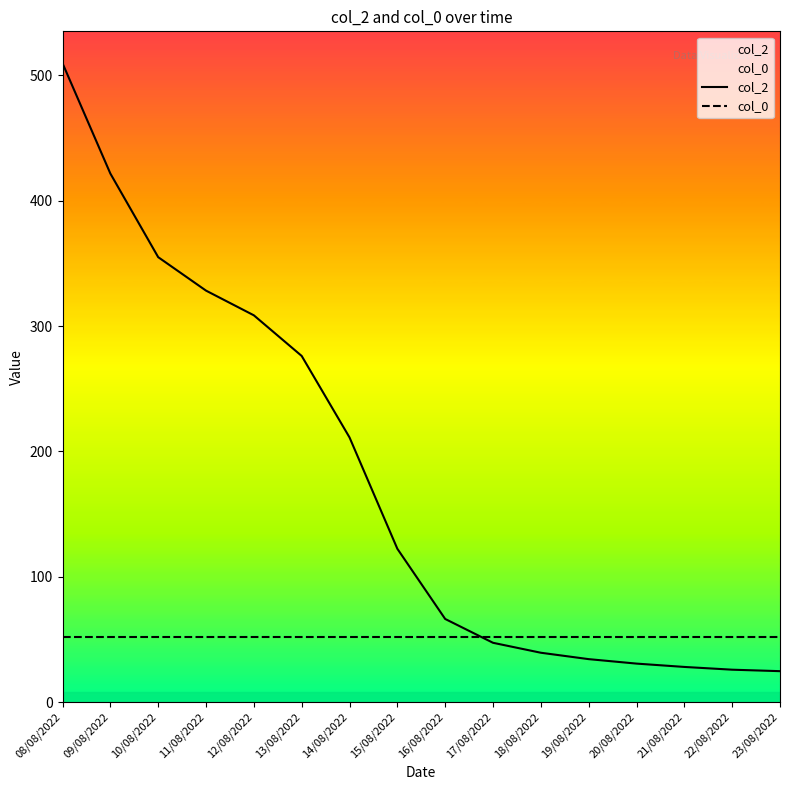

True or false: col_2 has a value of 211.1 at 14/08/2022.

True